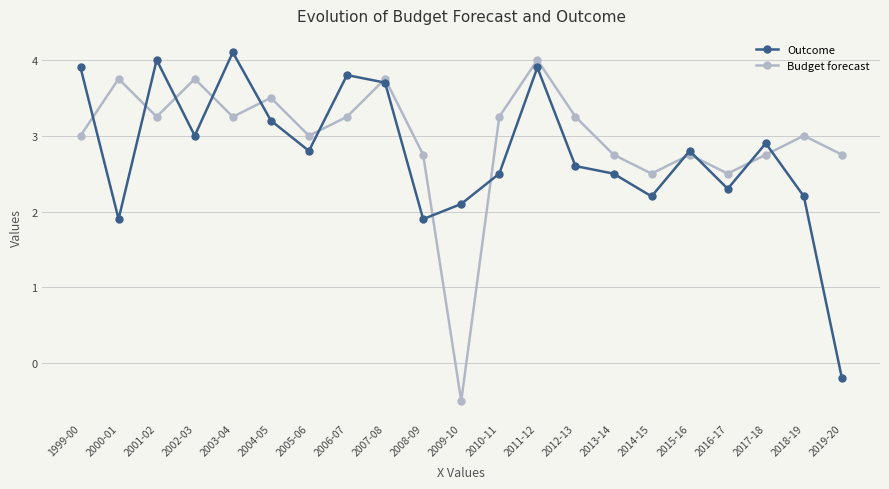

Does the chart have visible grid lines?

Yes